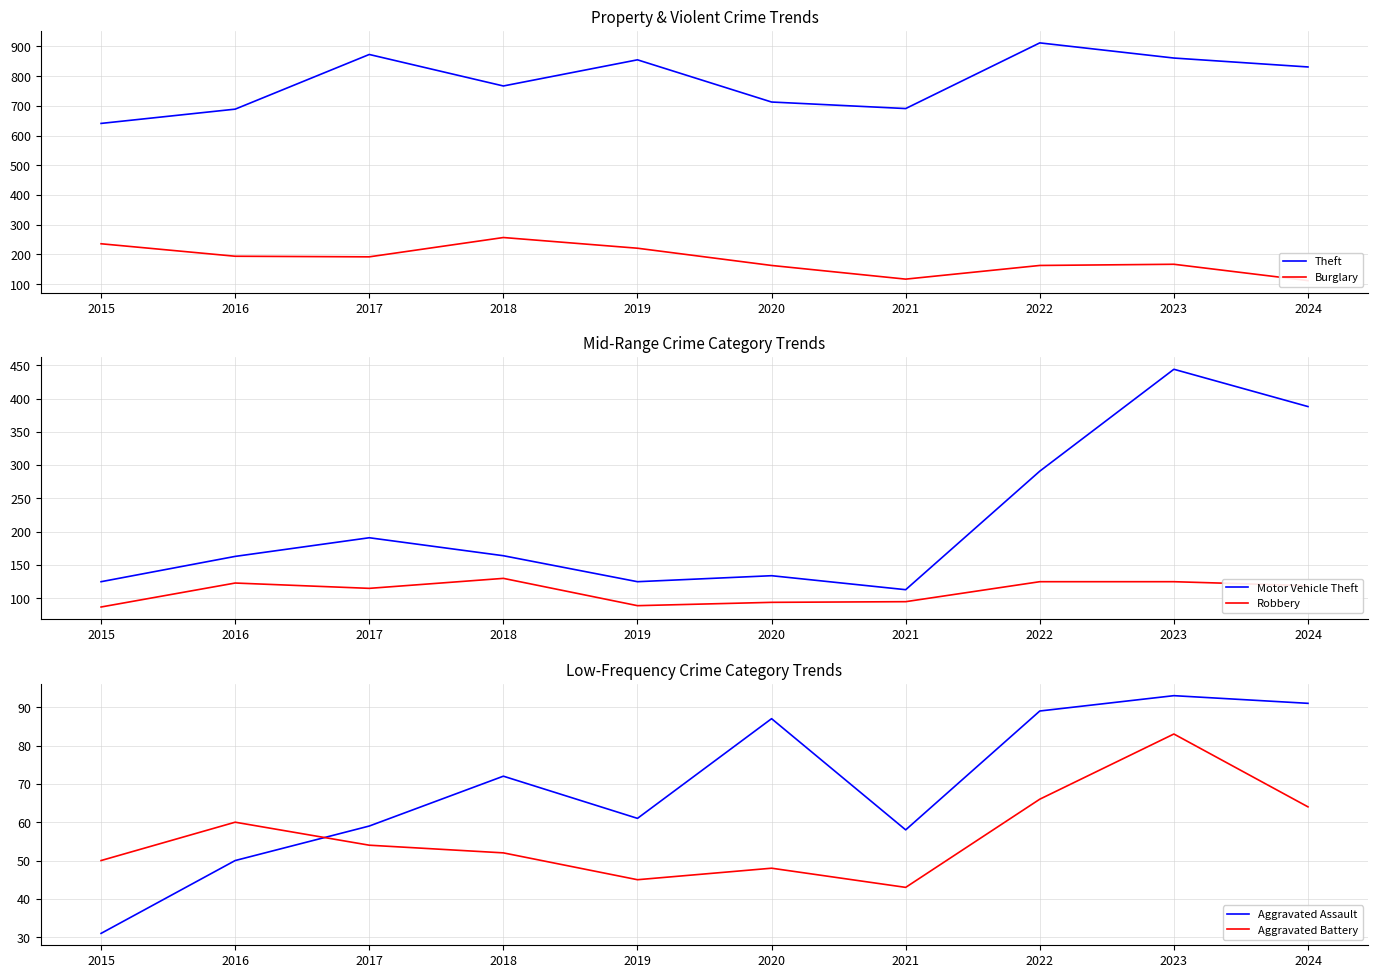

At which category does the chart reach its minimum across all series?

2015